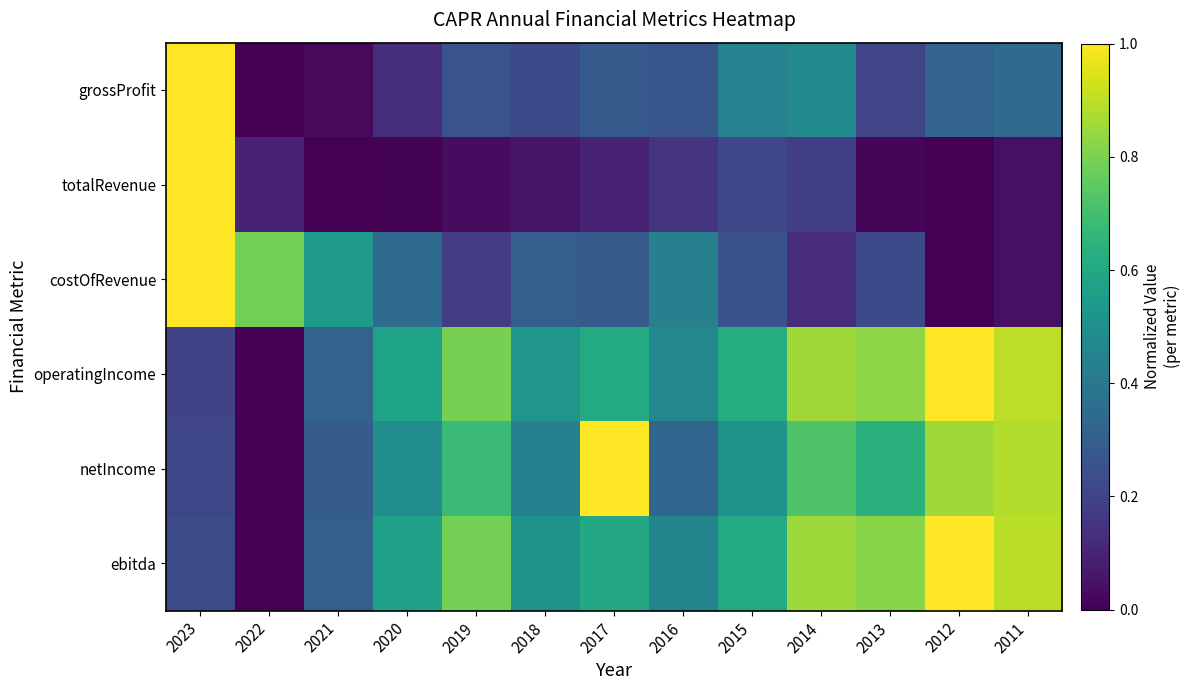

At which category is the sum across all series the highest?

2023